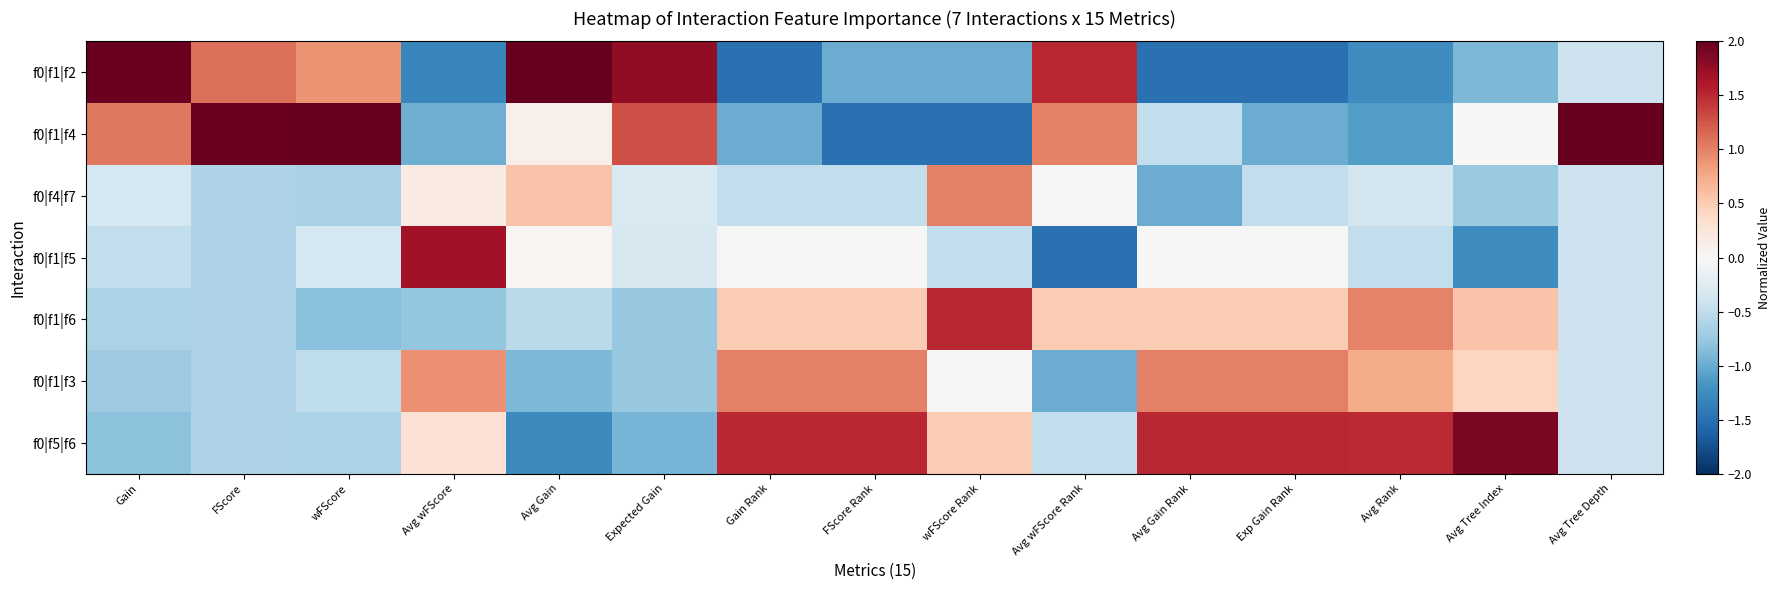

Reading left to right, extract all data points from this chart.

f0|f1|f2: Gain=2.0	FScore=1.1	wFScore=0.9	Avg wFScore=-1.3	Avg Gain=2.0	Expected Gain=1.8	Gain Rank=-1.5	FScore Rank=-1.0	wFScore Rank=-1.0	Avg wFScore Rank=1.5	Avg Gain Rank=-1.5	Exp Gain Rank=-1.5	Avg Rank=-1.2	Avg Tree Index=-0.9	Avg Tree Depth=-0.4
f0|f1|f4: Gain=1.1	FScore=2.0	wFScore=2.1	Avg wFScore=-1.0	Avg Gain=0.1	Expected Gain=1.3	Gain Rank=-1.0	FScore Rank=-1.5	wFScore Rank=-1.5	Avg wFScore Rank=1.0	Avg Gain Rank=-0.5	Exp Gain Rank=-1.0	Avg Rank=-1.1	Avg Tree Index=0.0	Avg Tree Depth=2.4
f0|f4|f7: Gain=-0.4	FScore=-0.6	wFScore=-0.7	Avg wFScore=0.2	Avg Gain=0.6	Expected Gain=-0.3	Gain Rank=-0.5	FScore Rank=-0.5	wFScore Rank=1.0	Avg wFScore Rank=0.0	Avg Gain Rank=-1.0	Exp Gain Rank=-0.5	Avg Rank=-0.4	Avg Tree Index=-0.7	Avg Tree Depth=-0.4
f0|f1|f5: Gain=-0.5	FScore=-0.6	wFScore=-0.3	Avg wFScore=1.7	Avg Gain=0.0	Expected Gain=-0.3	Gain Rank=0.0	FScore Rank=0.0	wFScore Rank=-0.5	Avg wFScore Rank=-1.5	Avg Gain Rank=0.0	Exp Gain Rank=0.0	Avg Rank=-0.5	Avg Tree Index=-1.3	Avg Tree Depth=-0.4
f0|f1|f6: Gain=-0.6	FScore=-0.6	wFScore=-0.8	Avg wFScore=-0.8	Avg Gain=-0.5	Expected Gain=-0.8	Gain Rank=0.5	FScore Rank=0.5	wFScore Rank=1.5	Avg wFScore Rank=0.5	Avg Gain Rank=0.5	Exp Gain Rank=0.5	Avg Rank=1.0	Avg Tree Index=0.6	Avg Tree Depth=-0.4
f0|f1|f3: Gain=-0.7	FScore=-0.6	wFScore=-0.5	Avg wFScore=0.9	Avg Gain=-0.9	Expected Gain=-0.8	Gain Rank=1.0	FScore Rank=1.0	wFScore Rank=0.0	Avg wFScore Rank=-1.0	Avg Gain Rank=1.0	Exp Gain Rank=1.0	Avg Rank=0.7	Avg Tree Index=0.4	Avg Tree Depth=-0.4
f0|f5|f6: Gain=-0.8	FScore=-0.6	wFScore=-0.6	Avg wFScore=0.3	Avg Gain=-1.3	Expected Gain=-0.9	Gain Rank=1.5	FScore Rank=1.5	wFScore Rank=0.5	Avg wFScore Rank=-0.5	Avg Gain Rank=1.5	Exp Gain Rank=1.5	Avg Rank=1.5	Avg Tree Index=1.9	Avg Tree Depth=-0.4